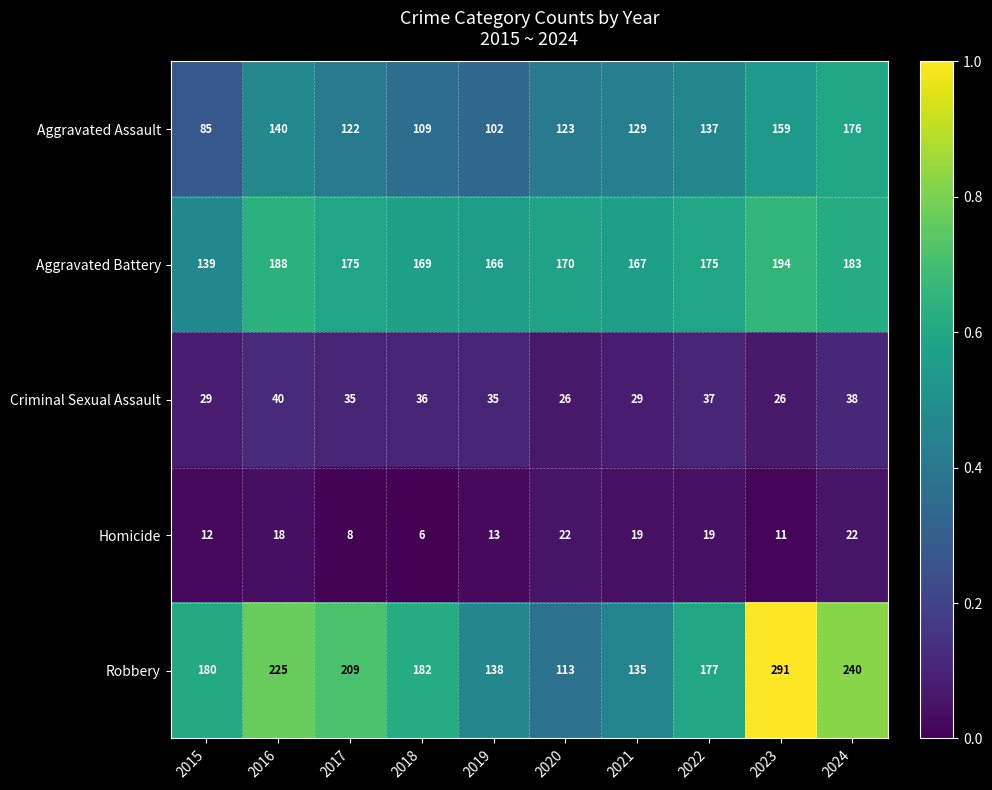

Which series has the largest total across all categories?

Robbery